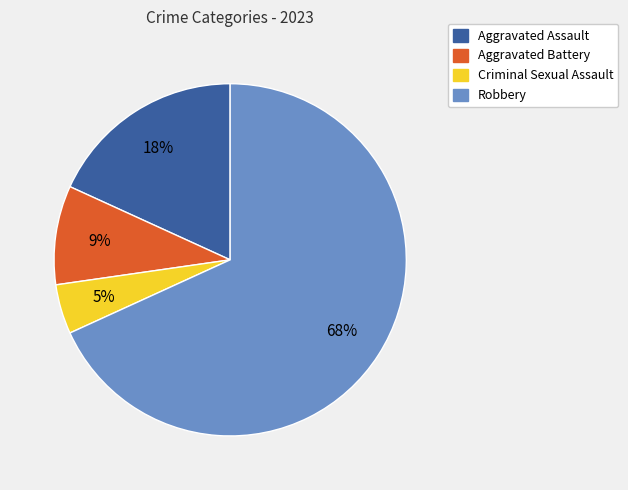

To the nearest percent, what percentage of the pie is Robbery?

68%